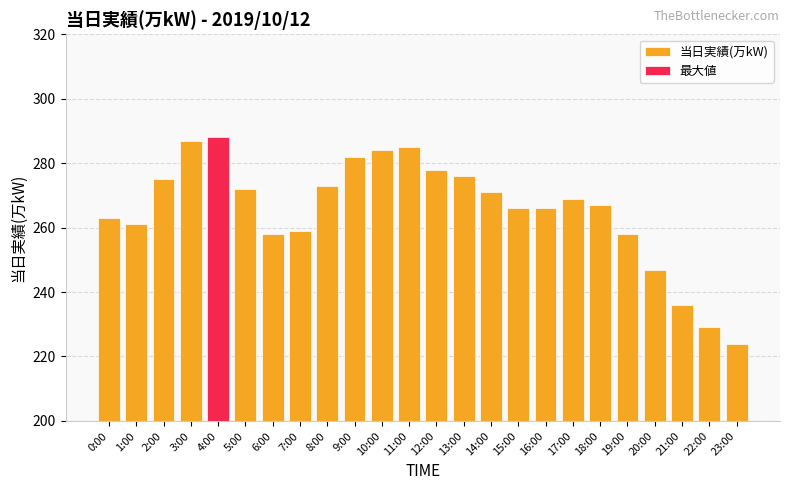

What value does the data have at 23:00, to the nearest 5?

225